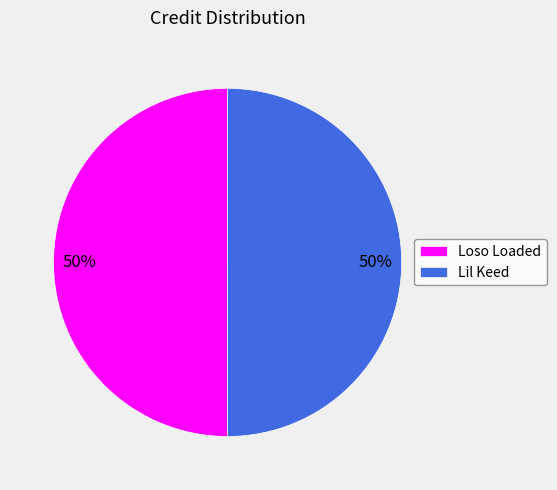

How many slices are in this pie chart?

2